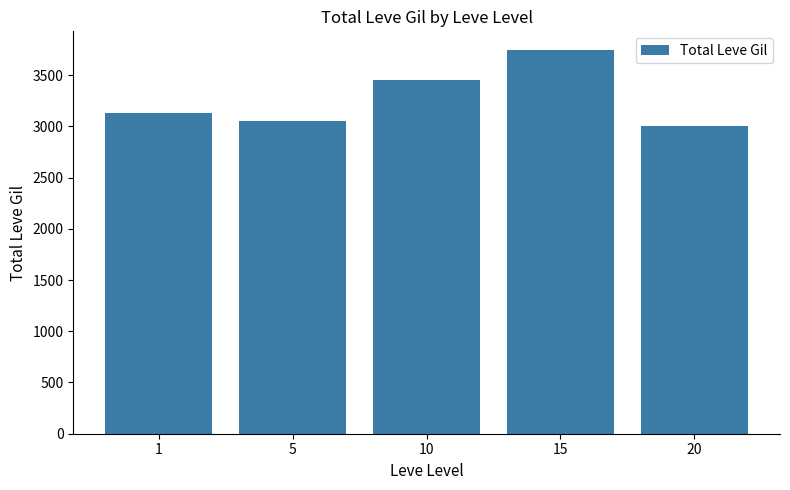

How many bars are there in total?

5